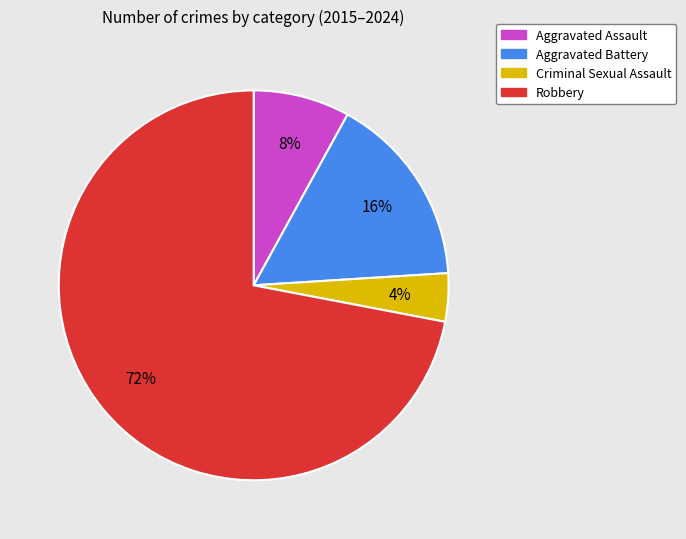

Is the sum of Aggravated Battery and Robbery greater than half?

Yes